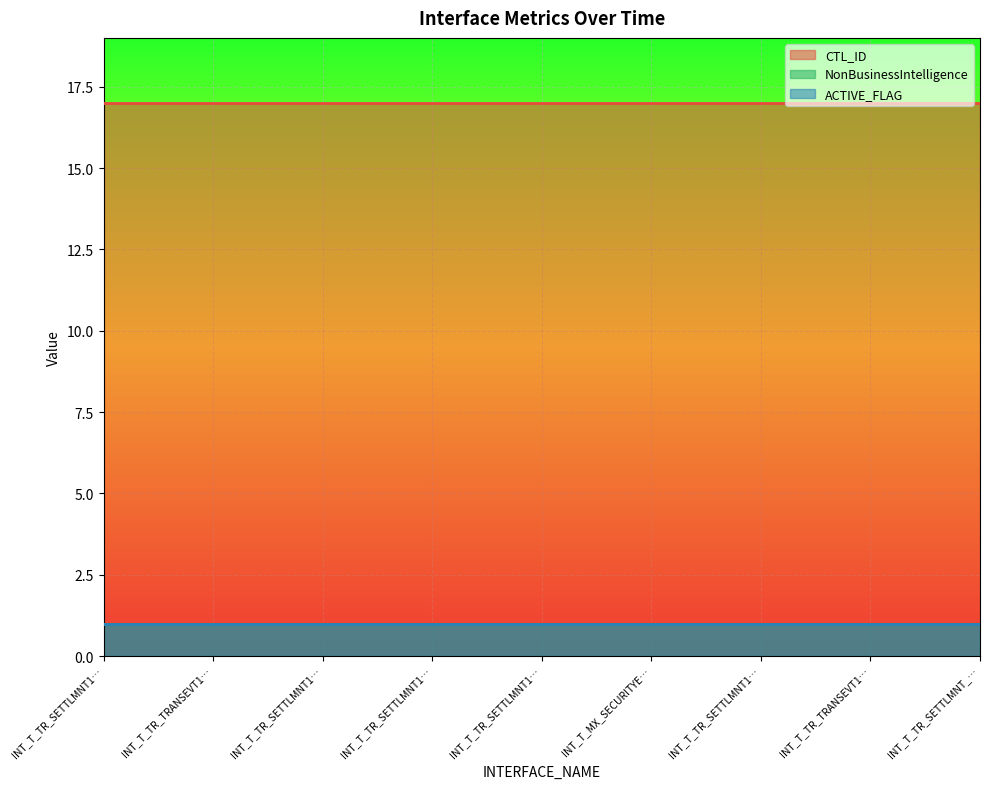

The NonBusinessIntelligence series shows 1 at INT_T_TR_SETTLMNT10_EVENT_01. True or false?

False